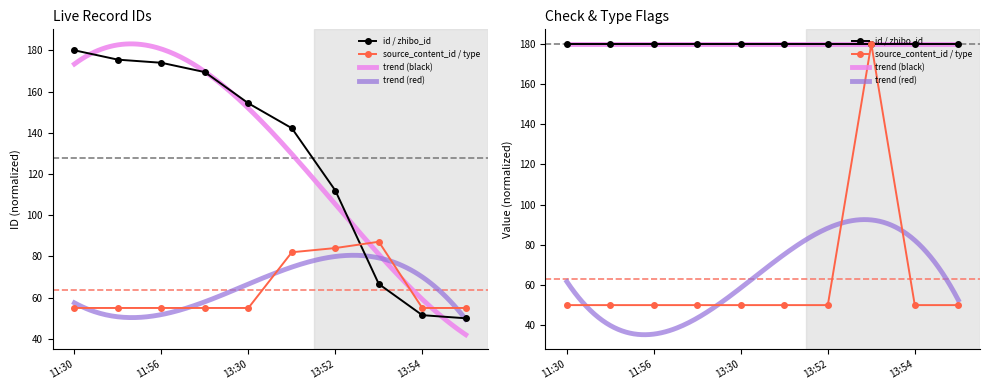

What is the label of the 8th point from the right?

11:56